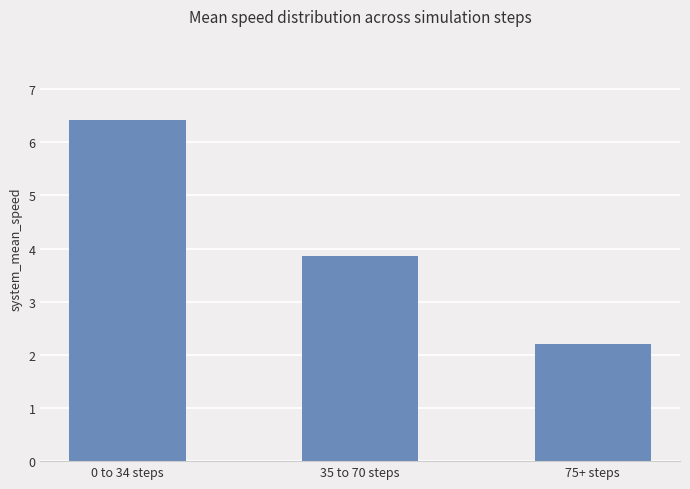

List the labels in order of value, largest first.

0 to 34 steps, 35 to 70 steps, 75+ steps